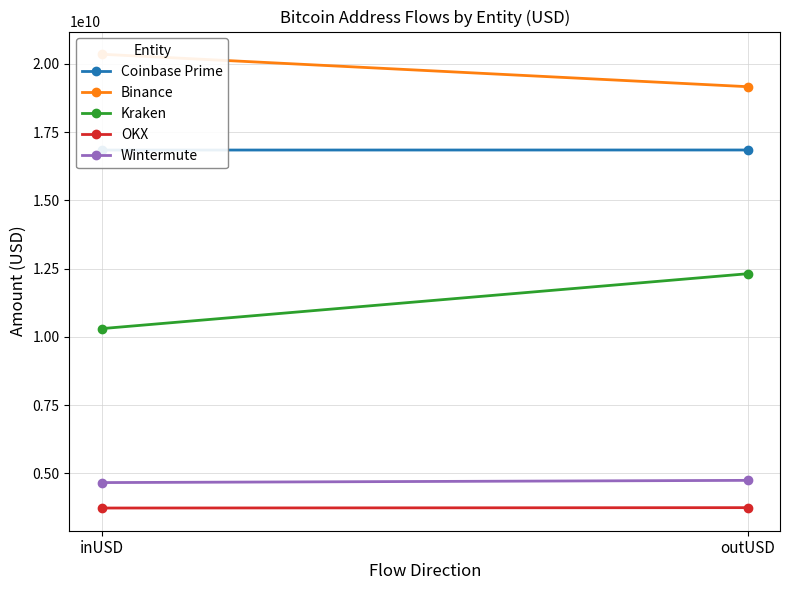

What is the difference between the maximum and minimum values in the Kraken series?

2012129461.1